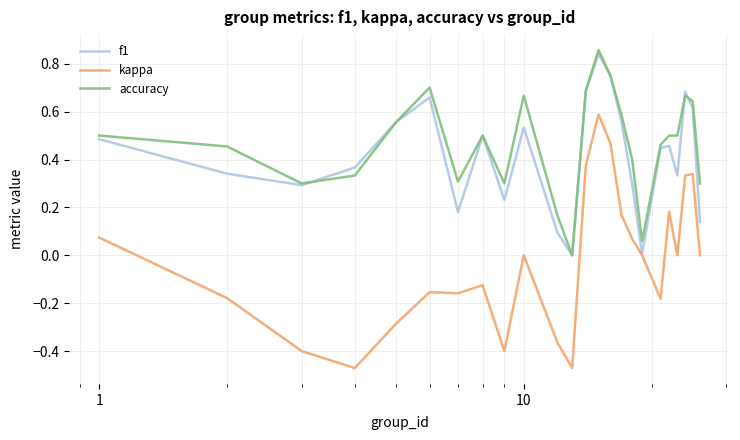

True or false: accuracy and kappa intersect in this chart.

False